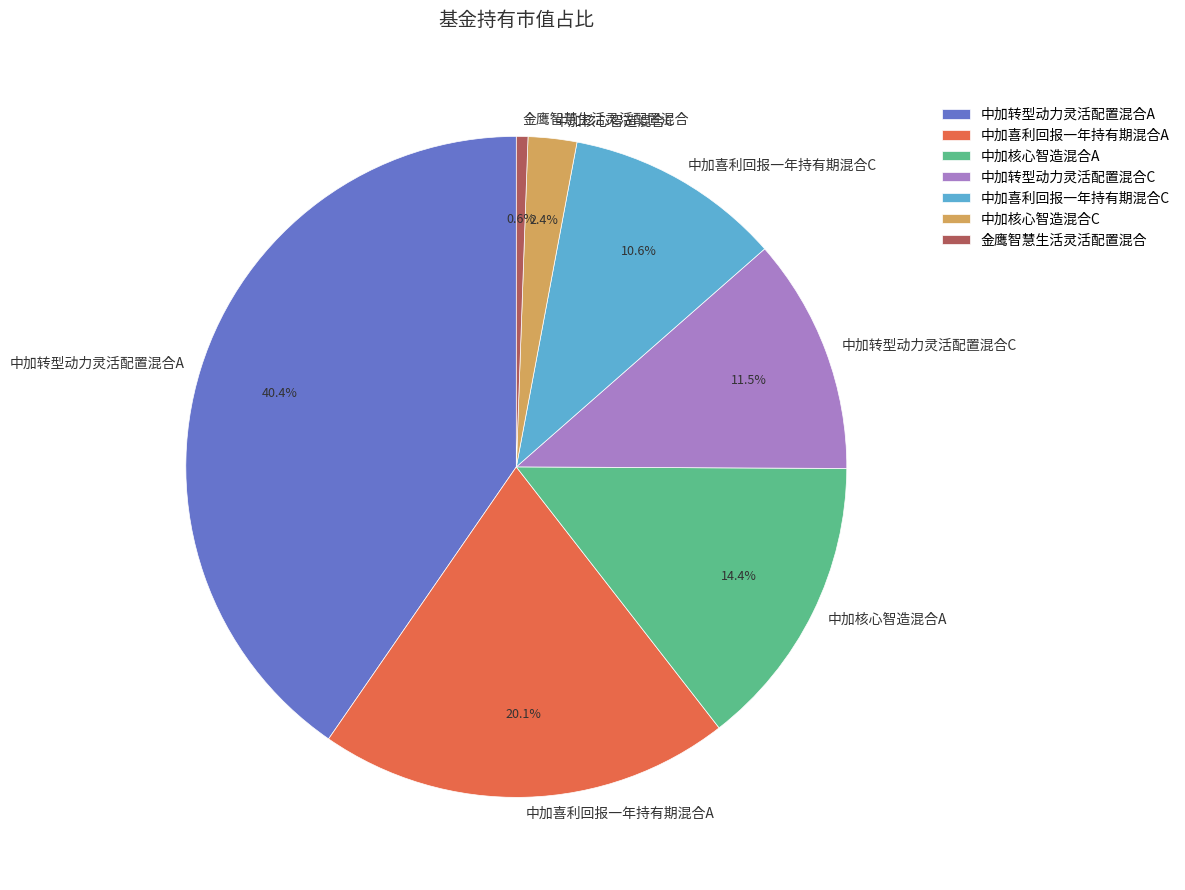

Combined, do 中加喜利回报一年持有期混合C and 中加转型动力灵活配置混合A account for over 50%?

Yes